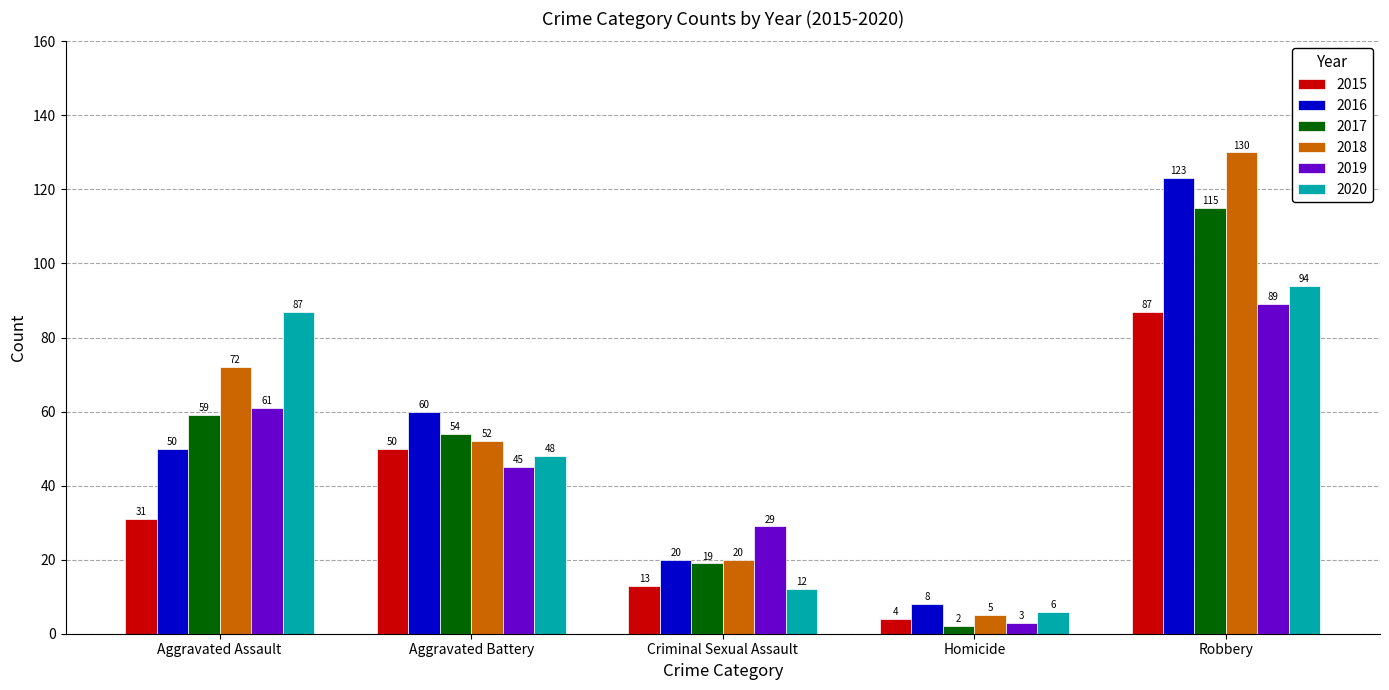

Which series changed the most between Aggravated Assault and Criminal Sexual Assault?

2020